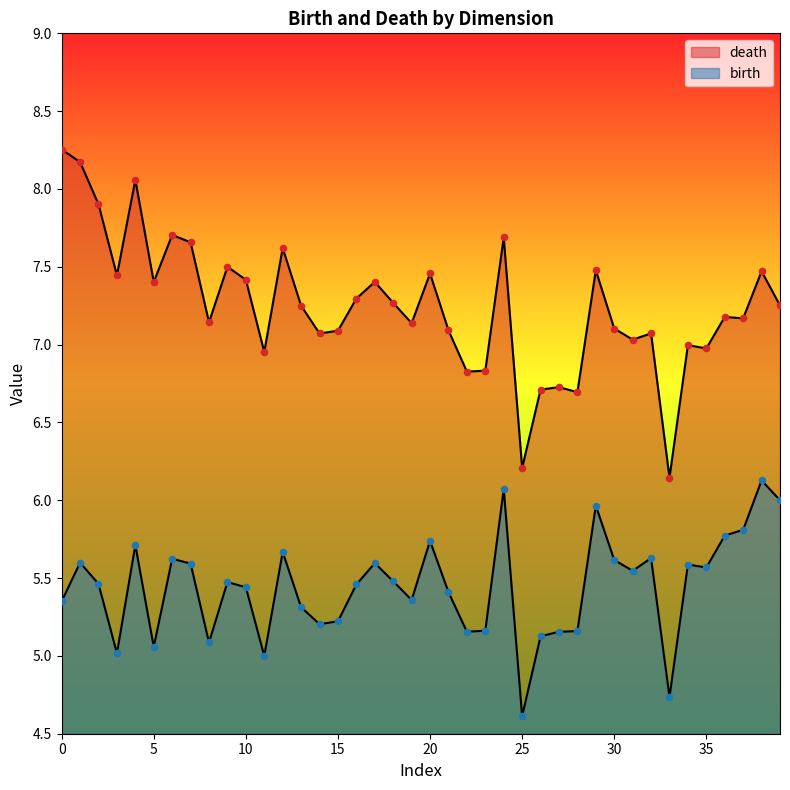

At which category is the sum across all series the highest?

1